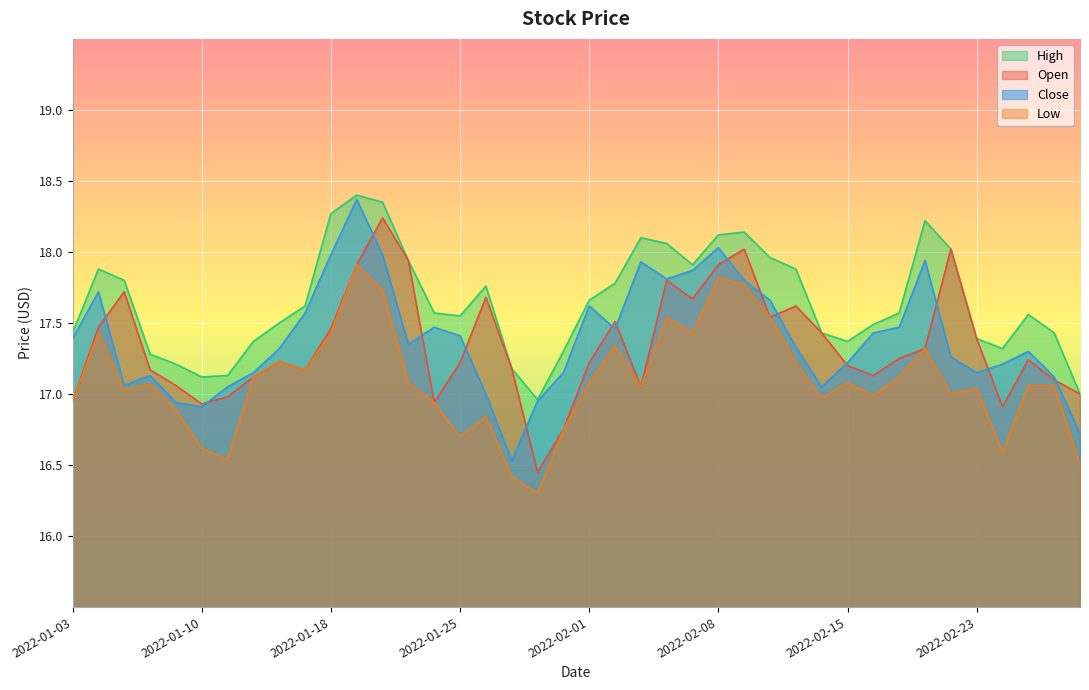

True or false: Close and Open cross at least once.

True